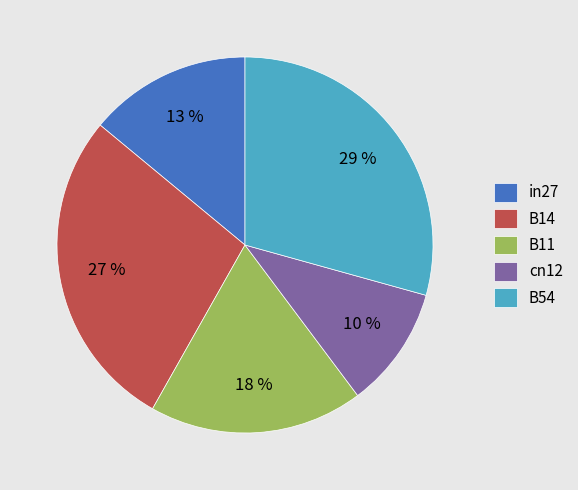

Which category has the biggest portion of the pie?

B54